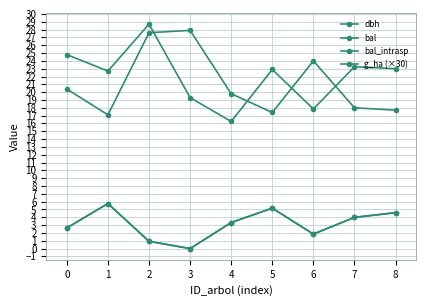

Is it true that dbh equals 32.5 at 7?

False